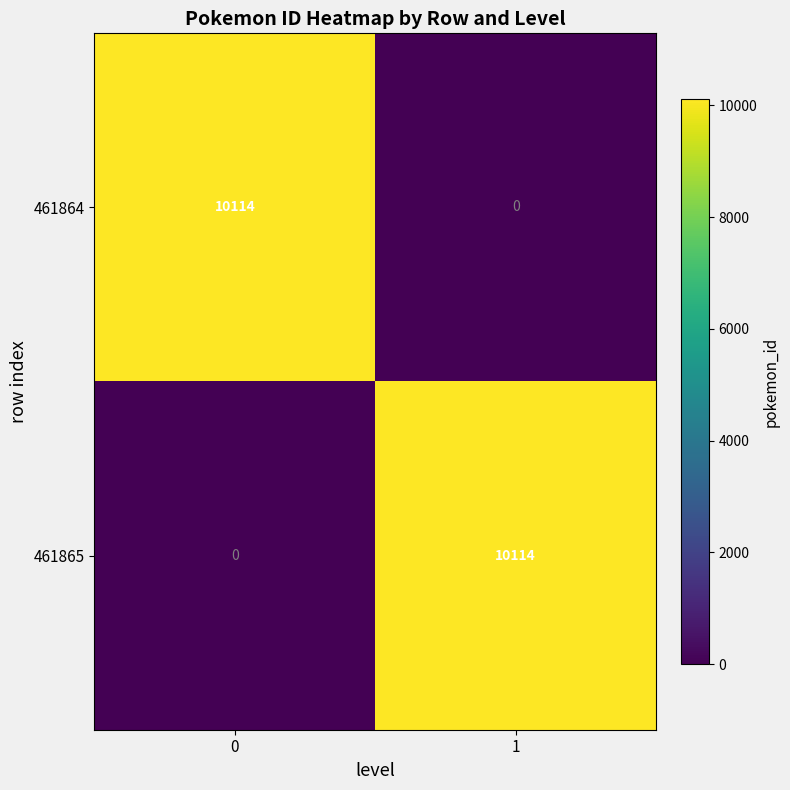

Is it true that 461865 equals 0 at 0?

True